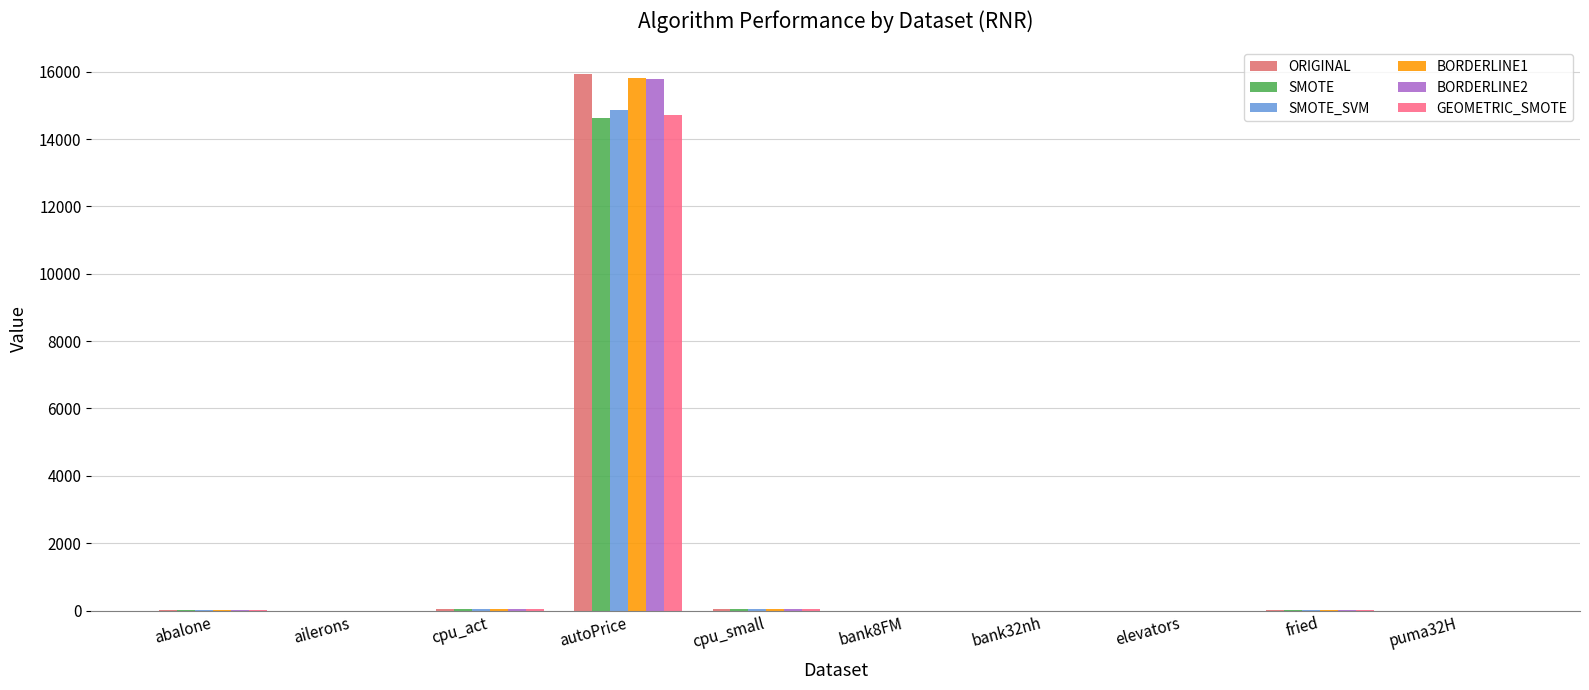

Is it true that SMOTE equals 0.0 at elevators?

True